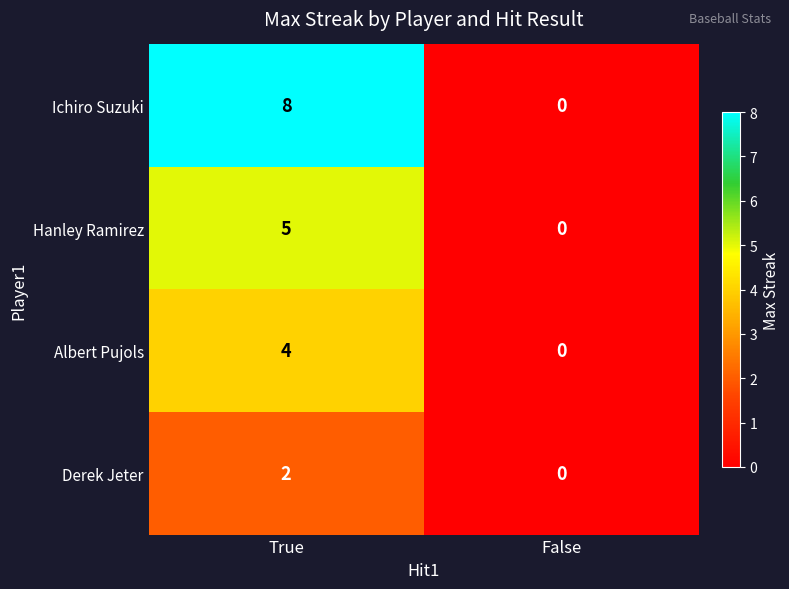

What is the total value across all series at True?

19